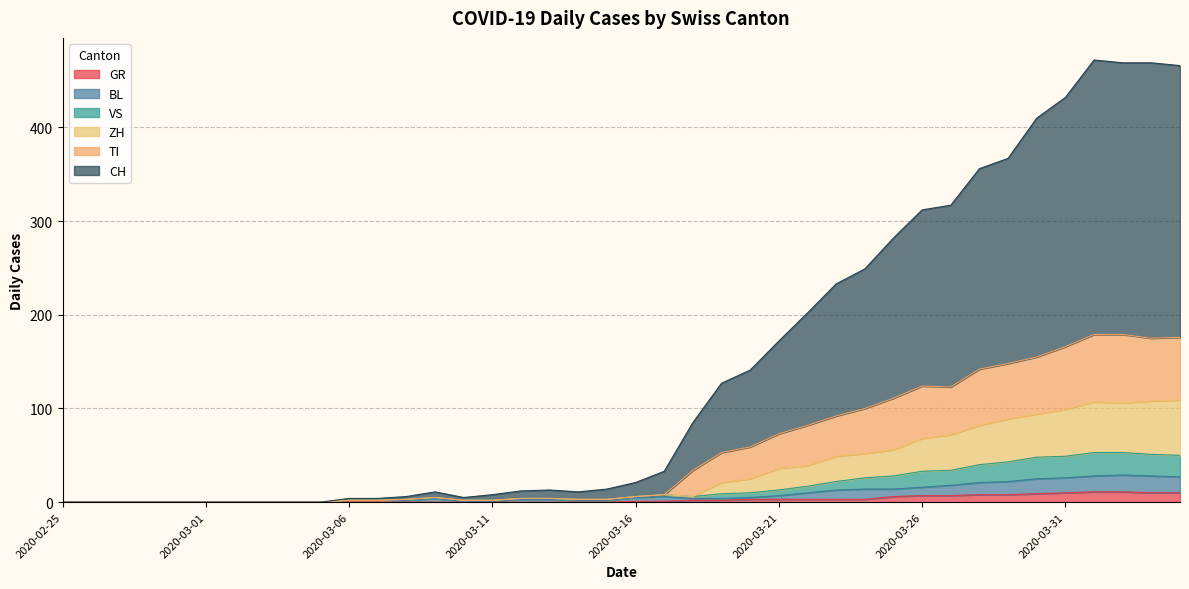

Which has a higher value, 2020-03-14 or 2020-03-25?

2020-03-25